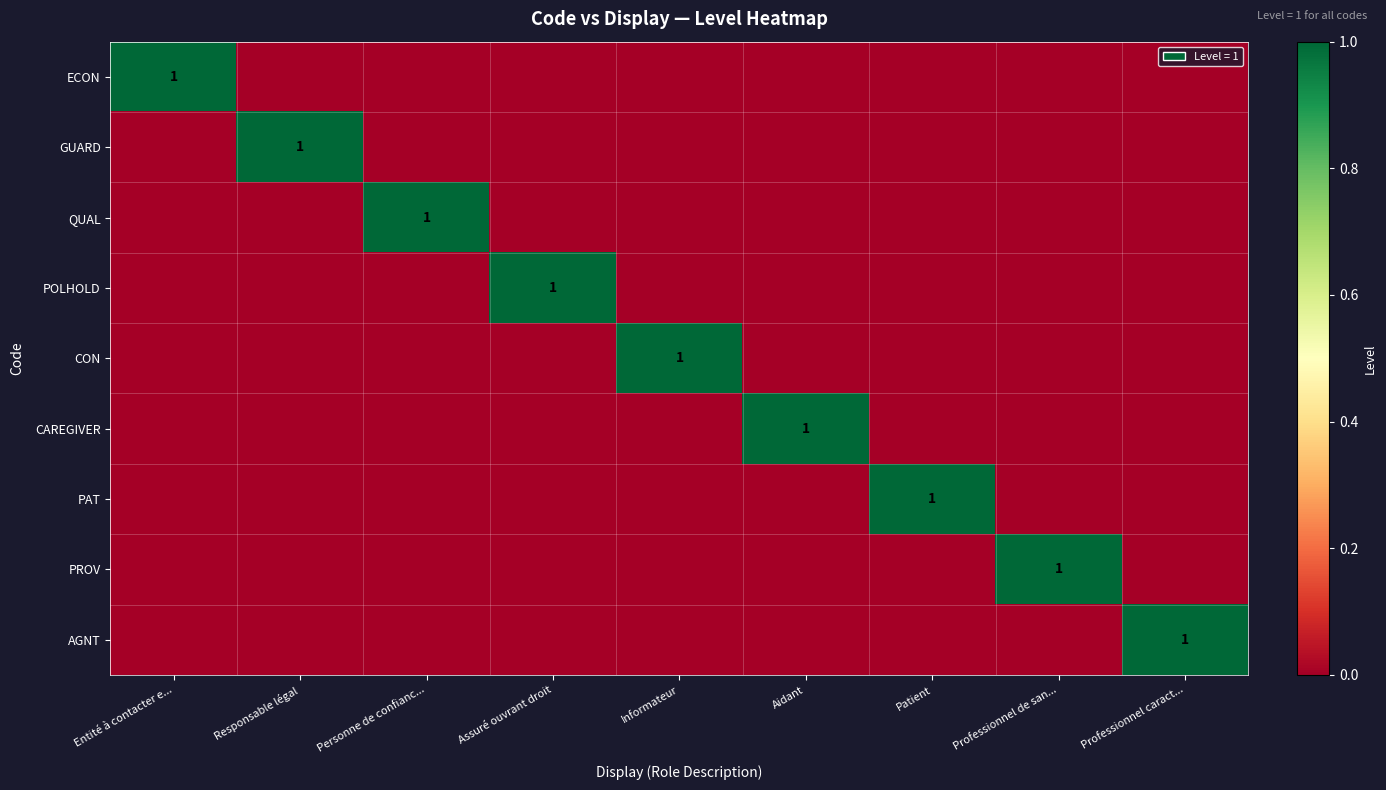

Between Personne de confianc... and Informateur, which series saw the biggest shift?

QUAL